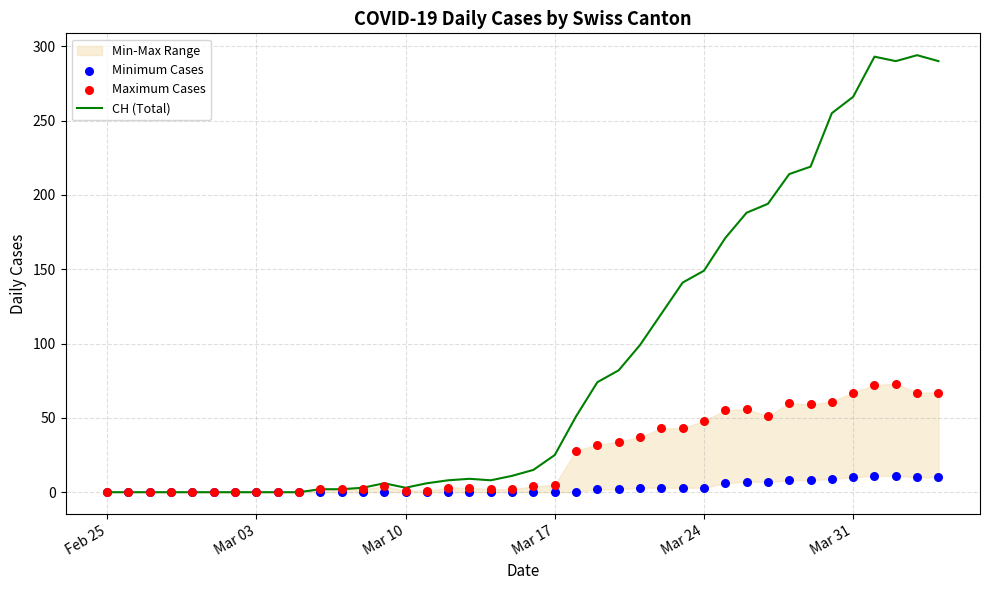

The value of CH (Total) at Mar 17 is 44. True or false?

False